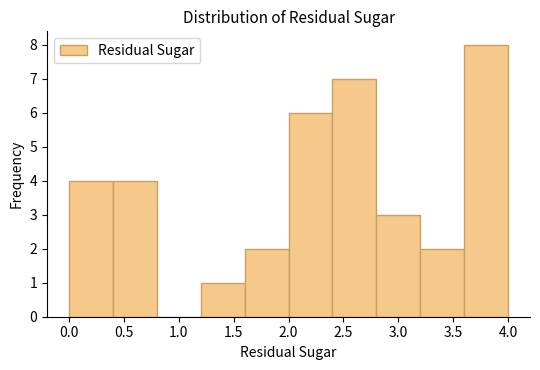

Which range on the x-axis has the tallest bar?

3.6 to 4.0